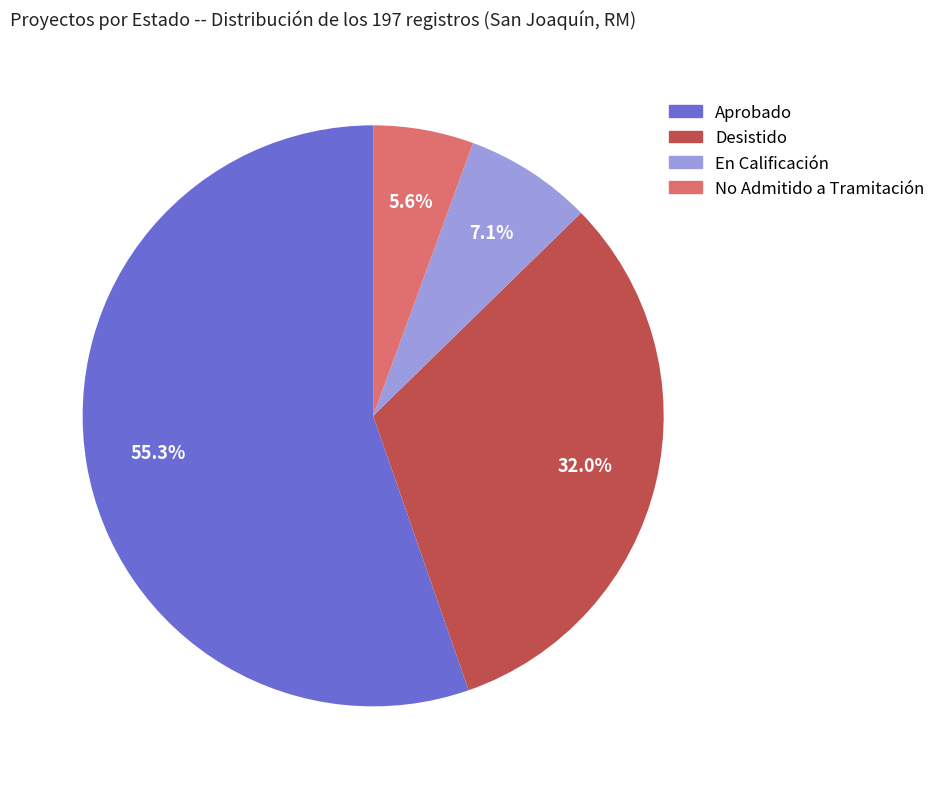

How much of the chart is everything except No Admitido a Tramitación?

94.4%